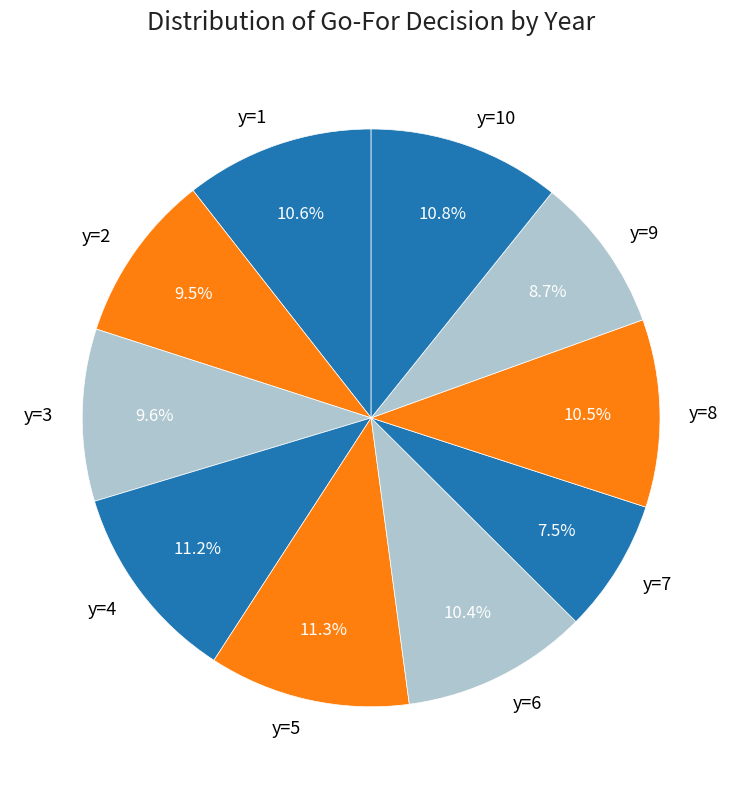

What is the ratio of the value at y=5 to the value at y=3?

1.2